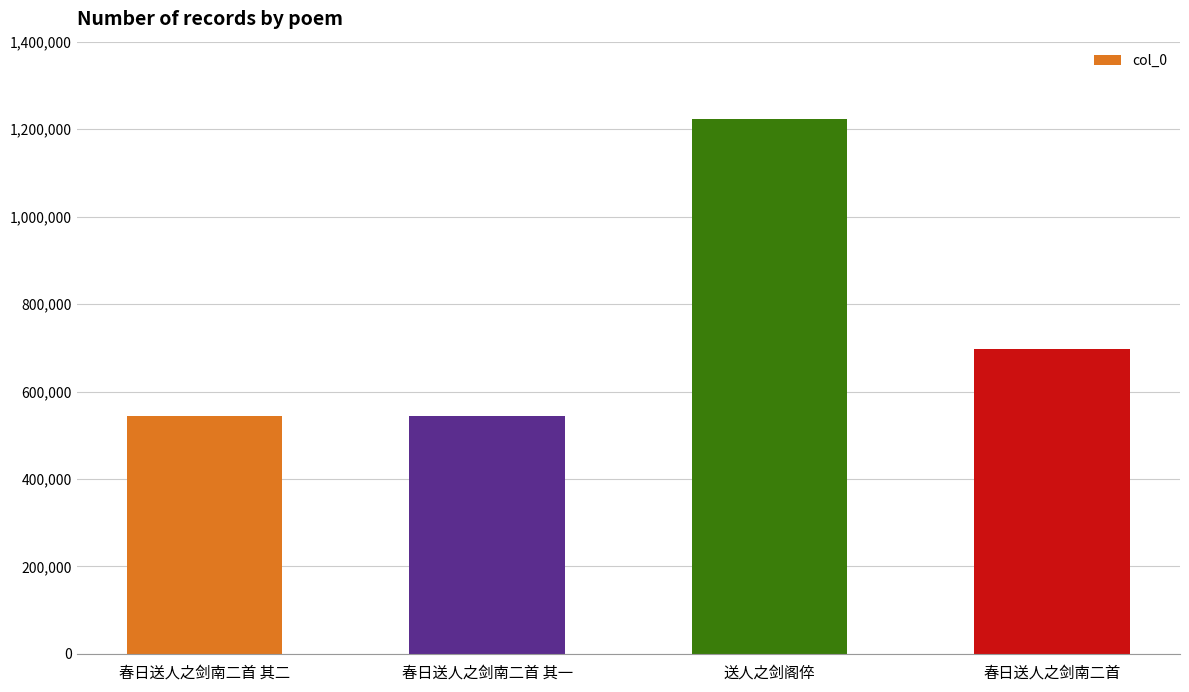

What is the difference between the second highest and minimum values?

153279